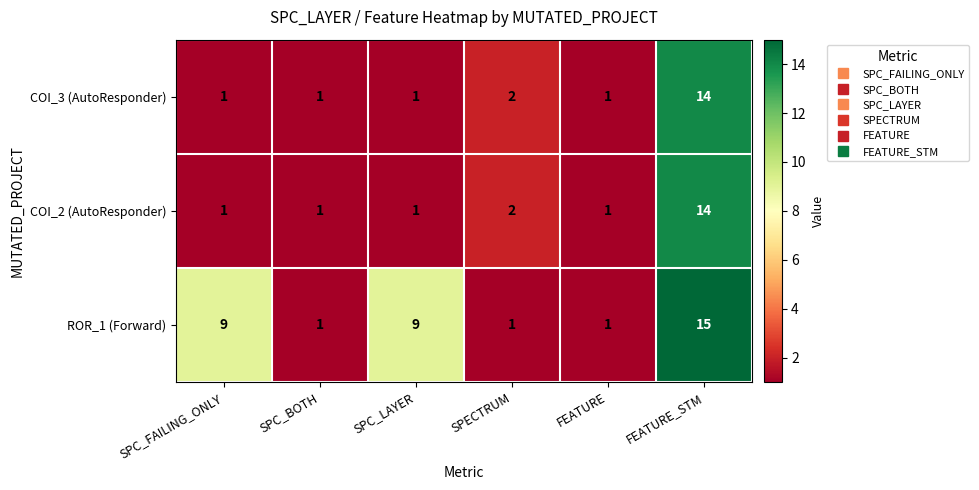

What is the difference between the maximum and second lowest values in the COI_3 (AutoResponder) series?

13